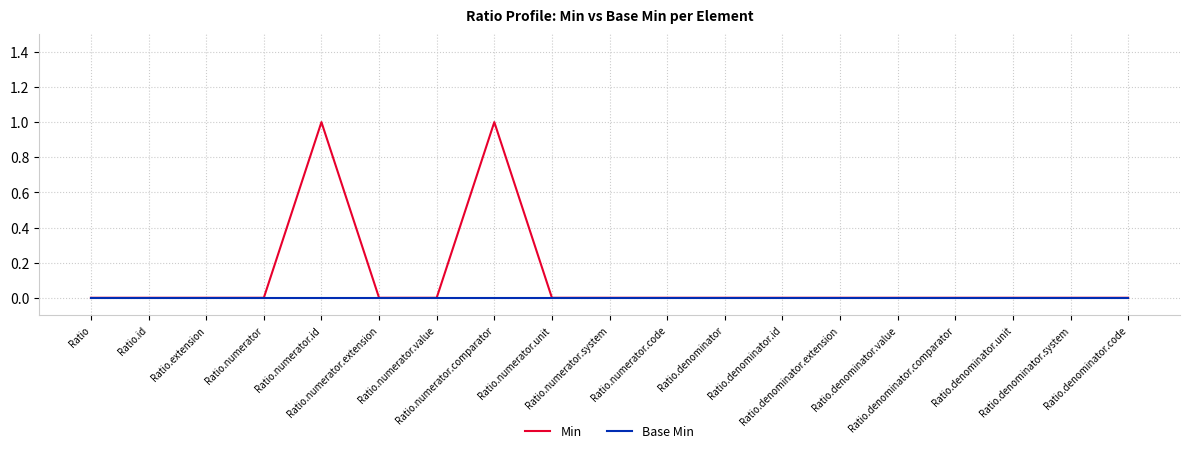

Rank the series by their maximum value, from lowest to highest.

Base Min, Min